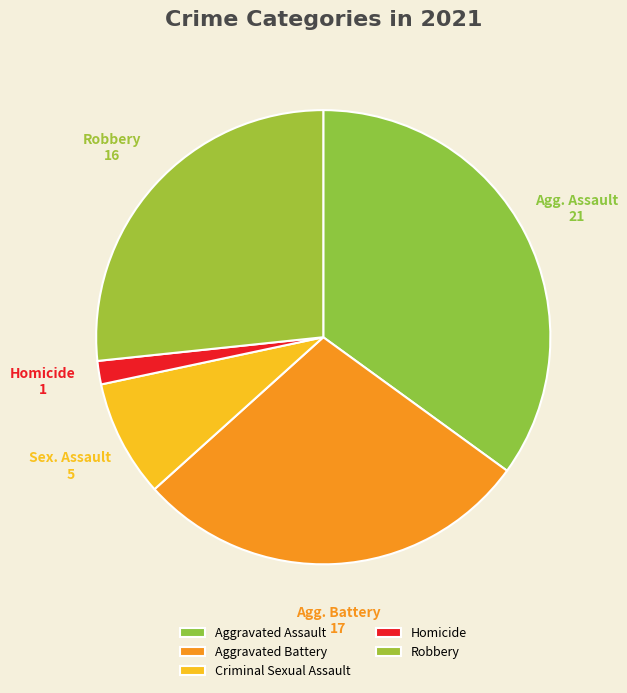

Which category has the smallest portion of the pie?

Homicide